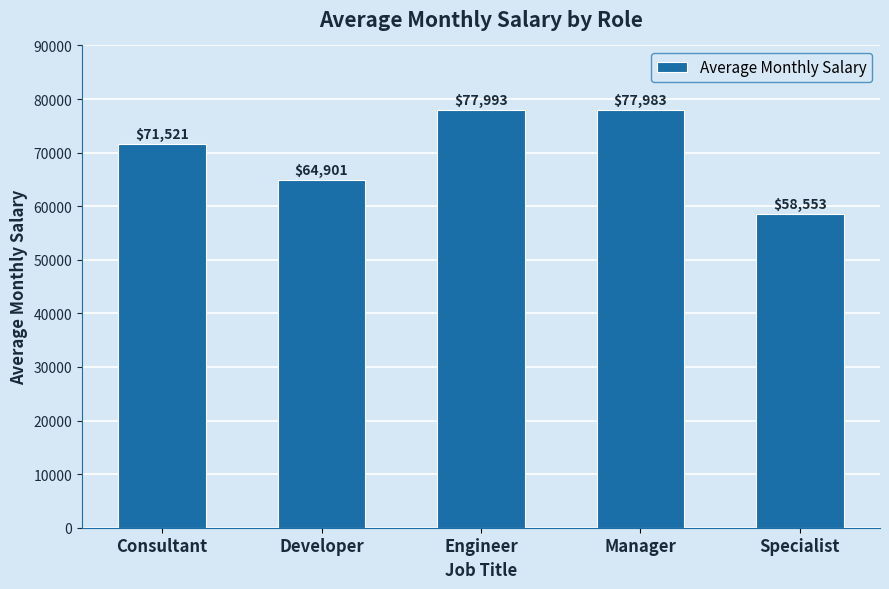

What is the label of the 5th bar from the left?

Specialist